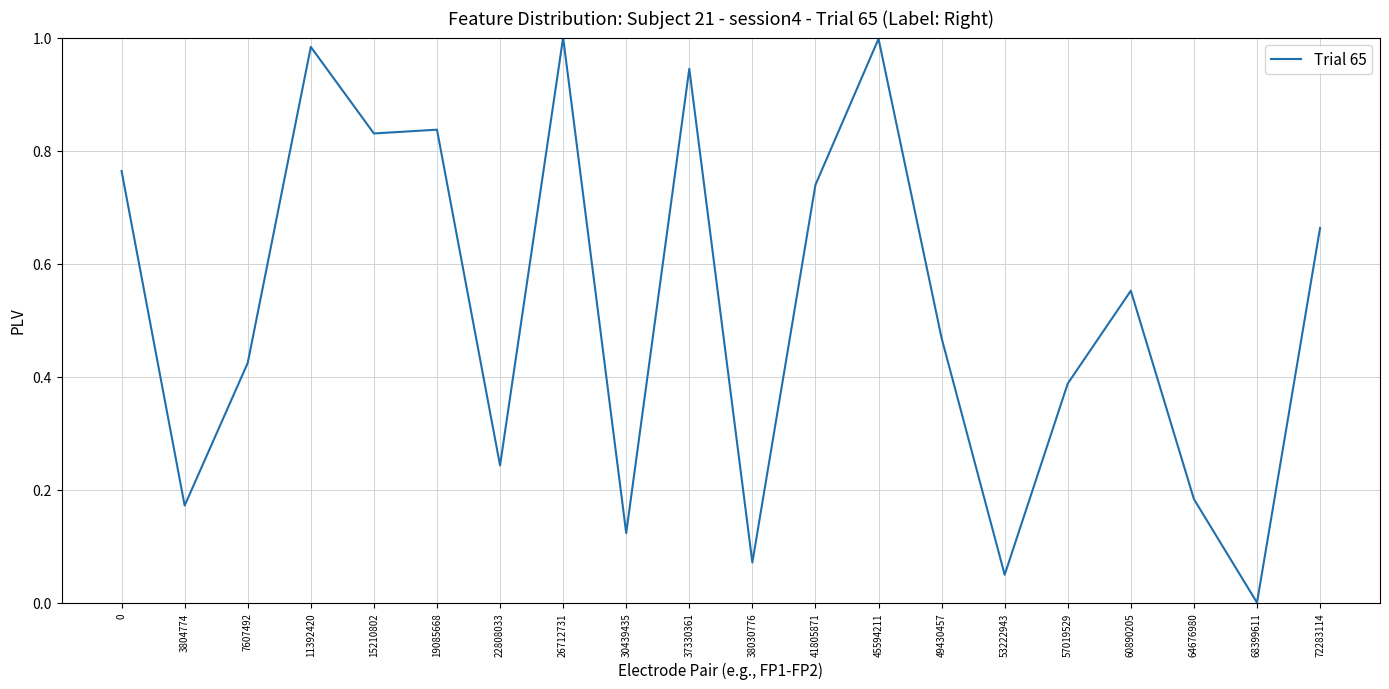

What is the sum of the values at 11392420 and 37330361?

1.9